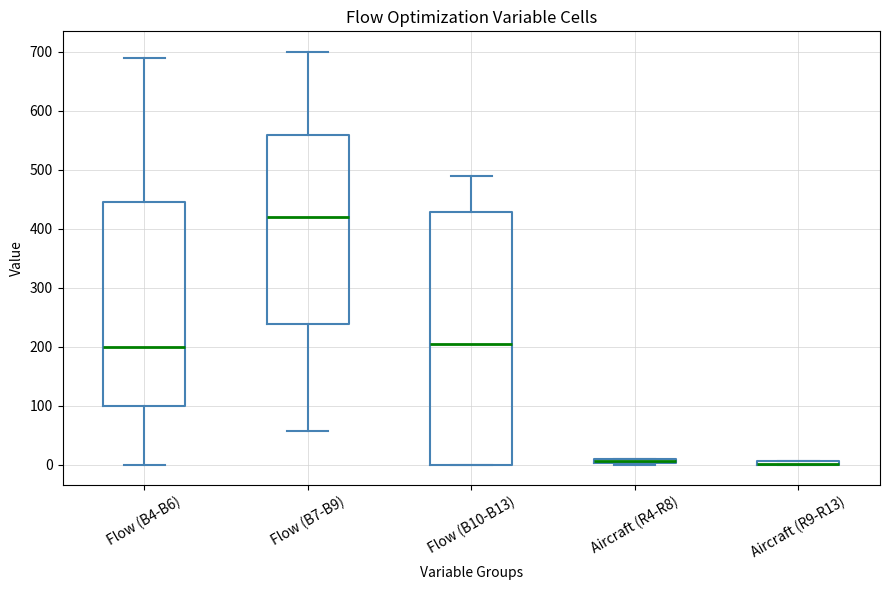

Where is the upper edge of the box for Flow (B10-B13) on the y-axis? The values are not printed on the chart, so give them approximately, as read against the axis.

430